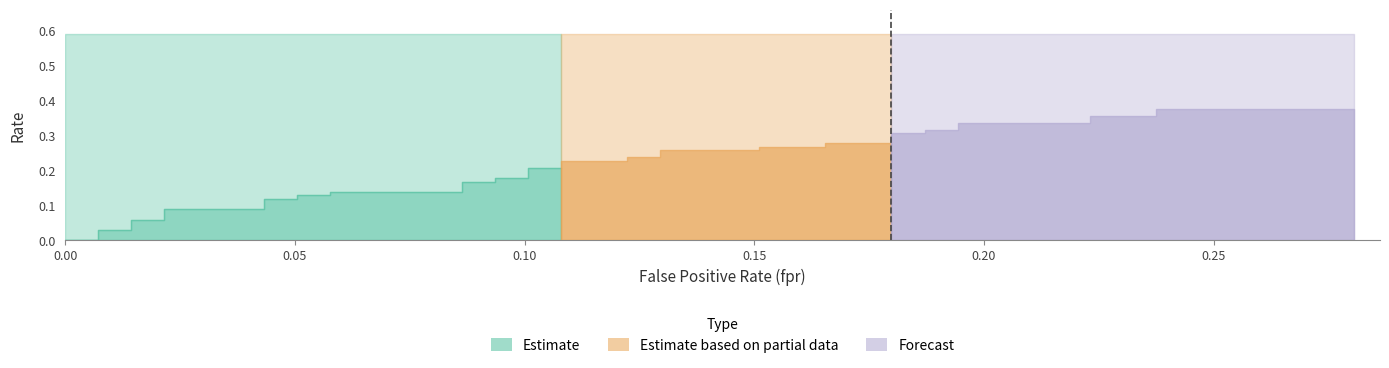

True or false: tpr and roc_auc cross at least once.

False